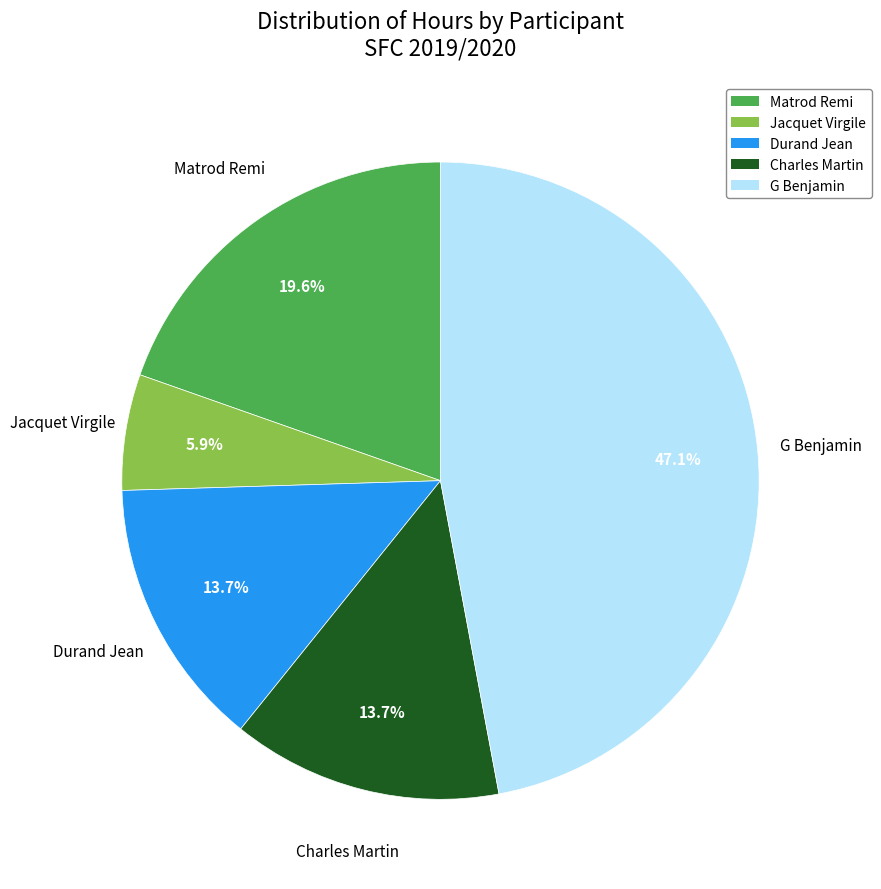

Is there any slice that represents more than half of the pie?

No